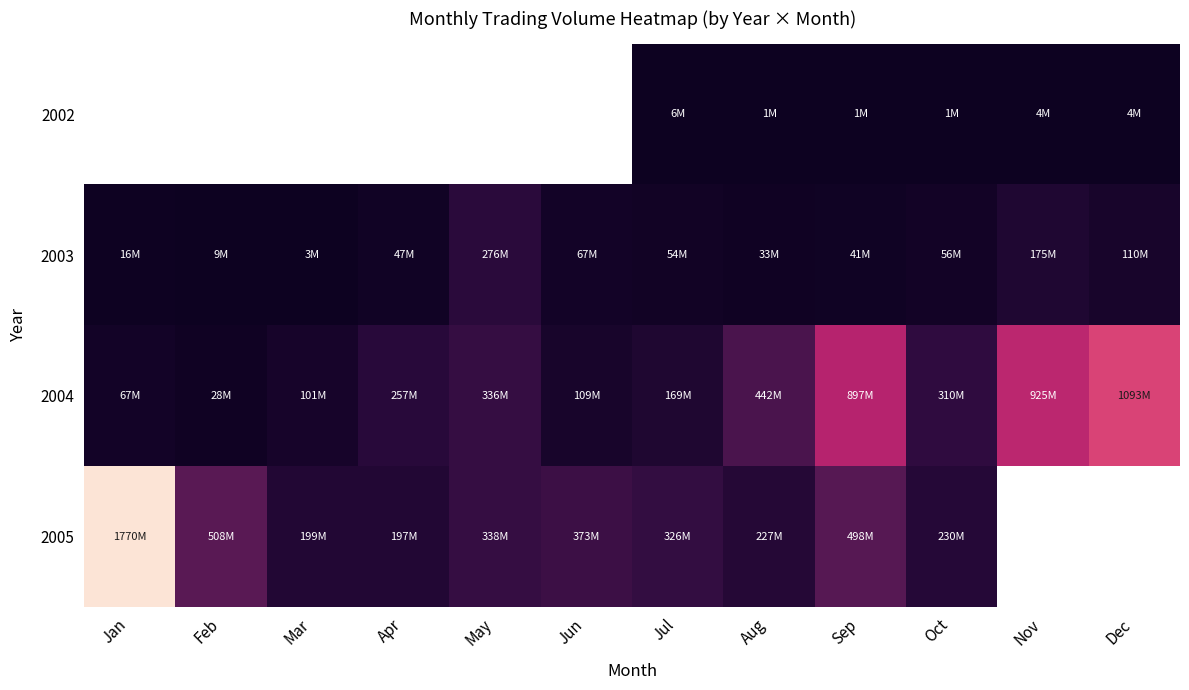

Is the value of 2004 at Feb greater than the value of 2002 at Feb?

No